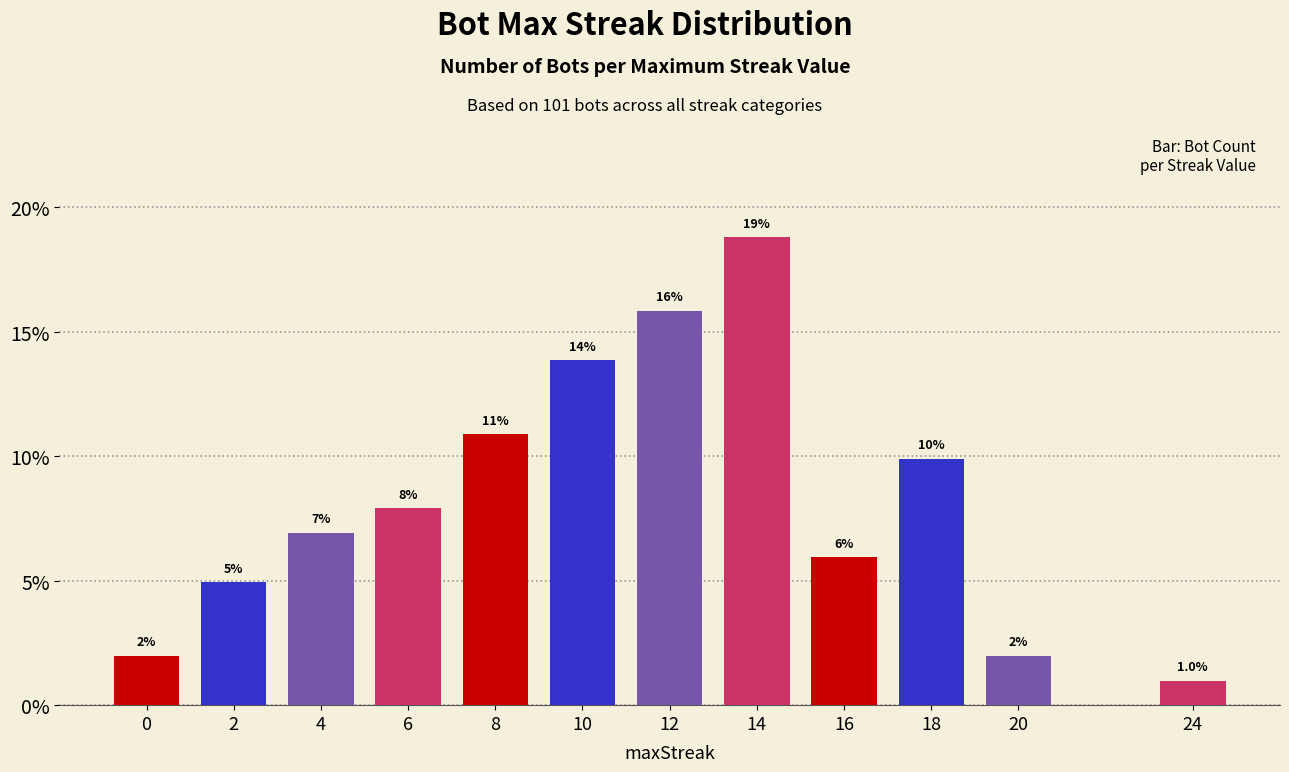

What is the difference between the values at 8 and 0?

8.9